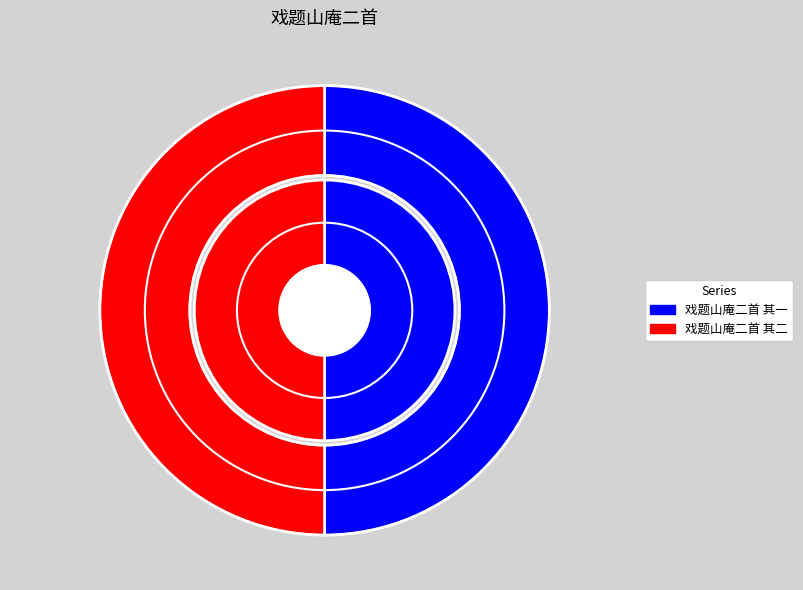

Which slice is the smallest?

戏题山庵二首 其二